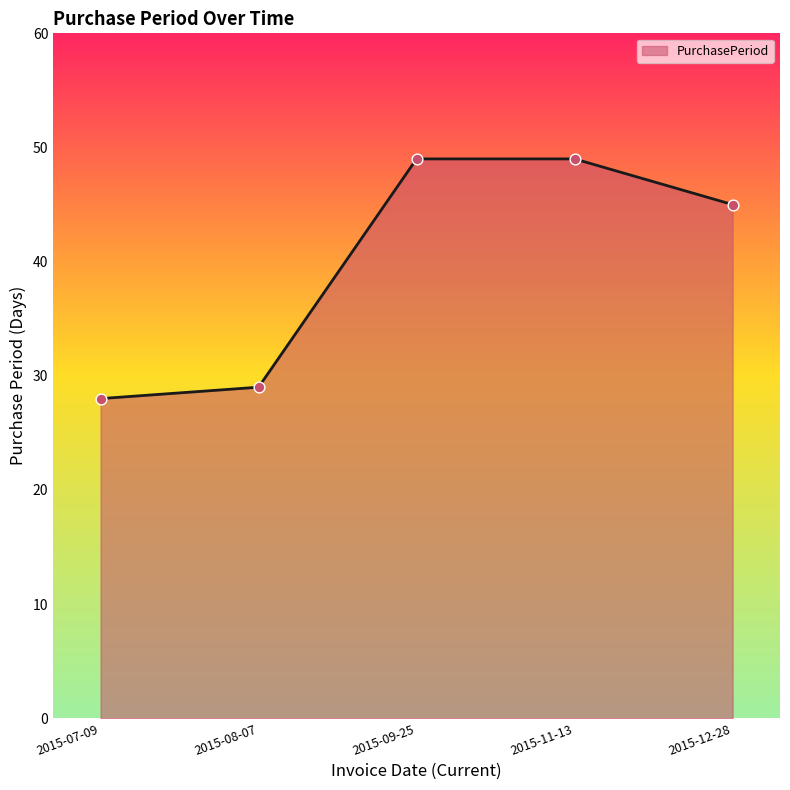

Which has a higher value, 2015-08-07 or 2015-11-13?

2015-11-13